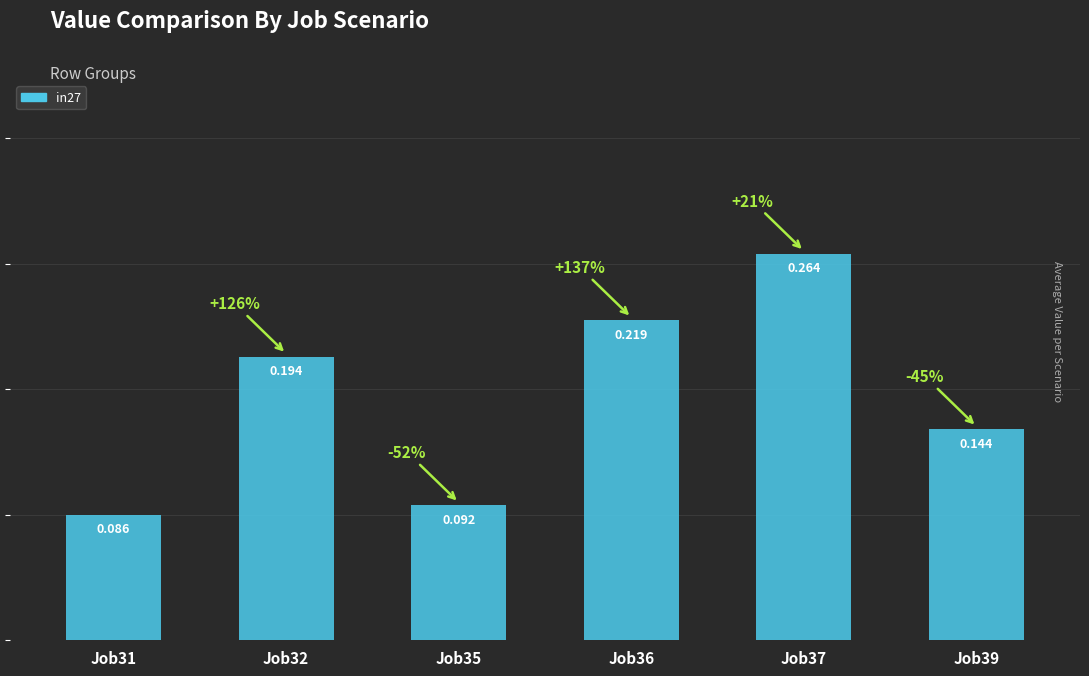

At which label is the value closest to 0?

Job31